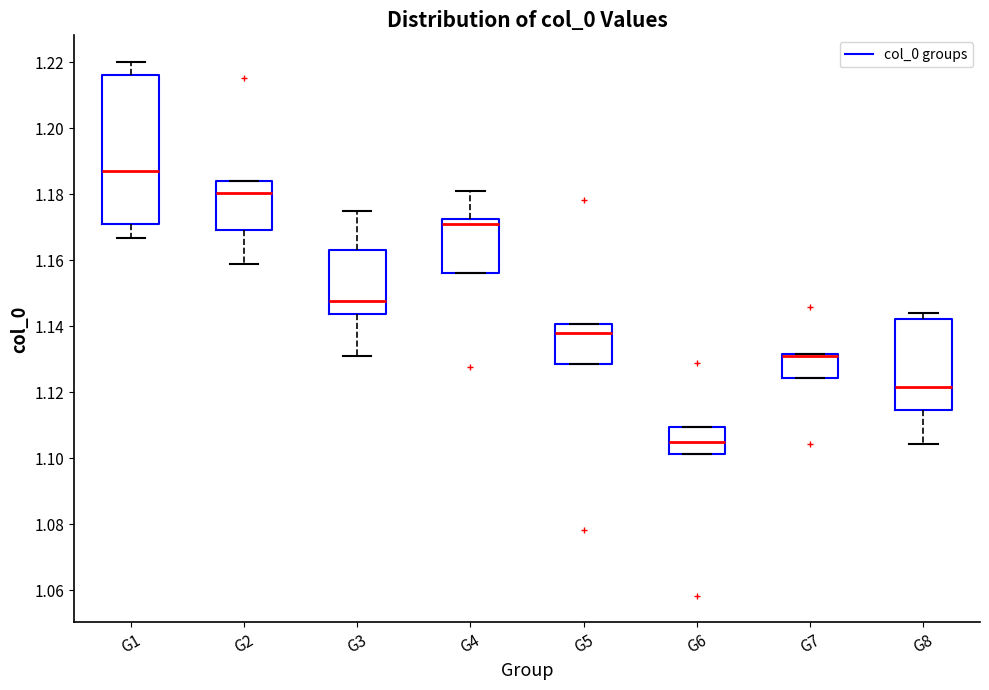

Which box is the tallest, from its lower edge to its upper edge?

G1